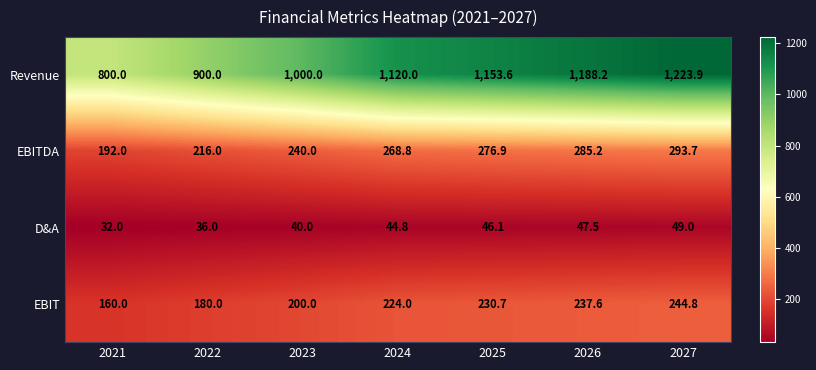

Which series changed the most between 2021 and 2027?

Revenue